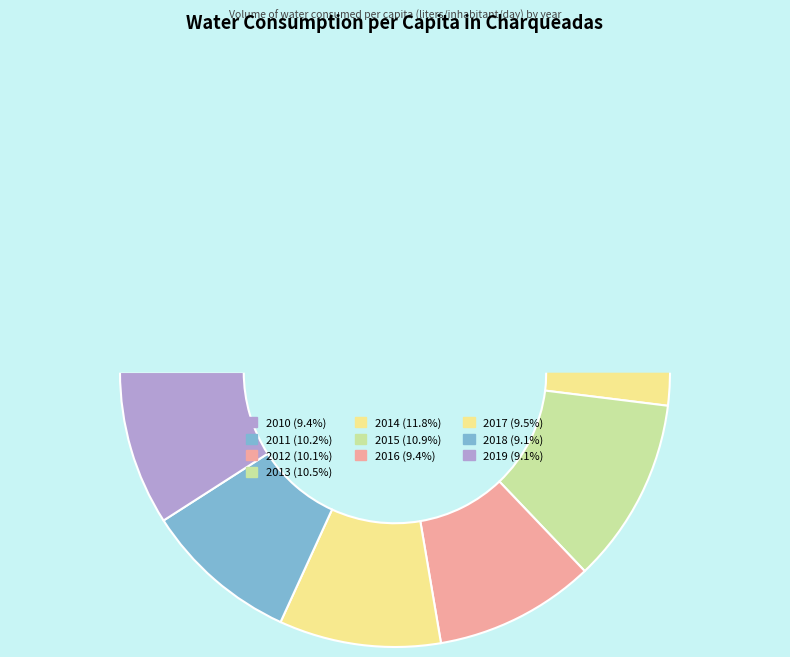

To the nearest percent, what is the average slice percentage?

10%